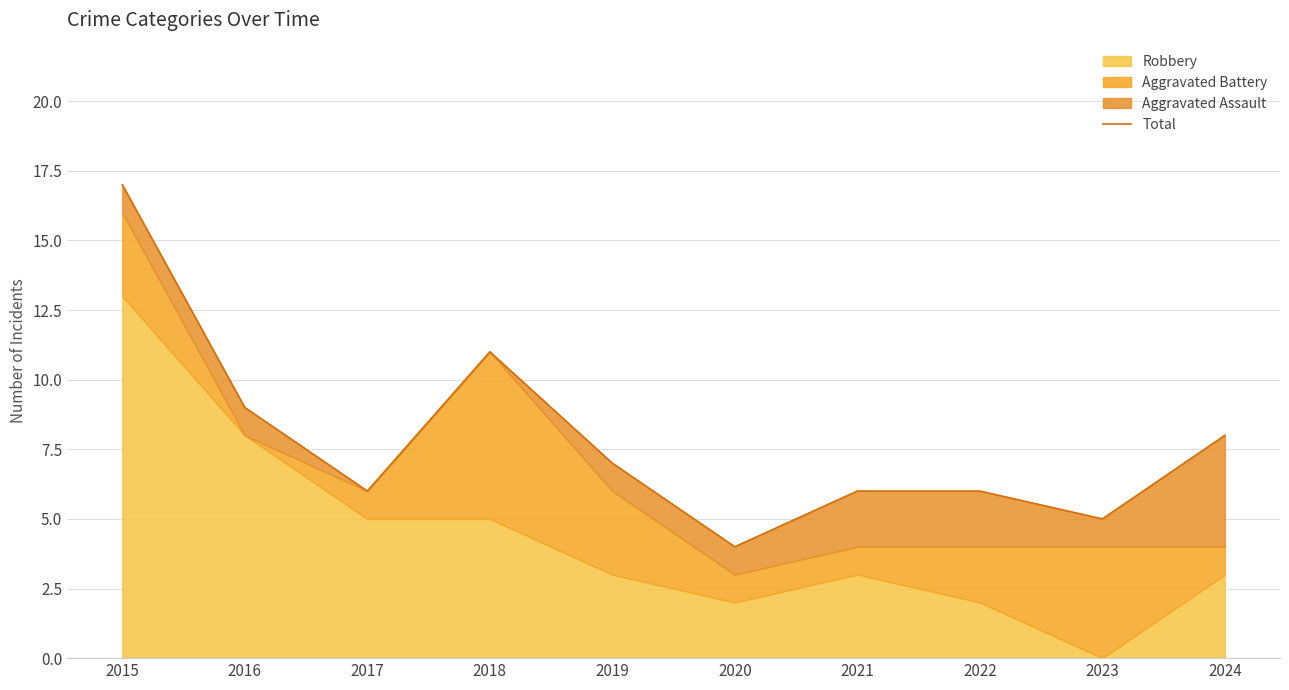

Where is the first local maximum?

2018